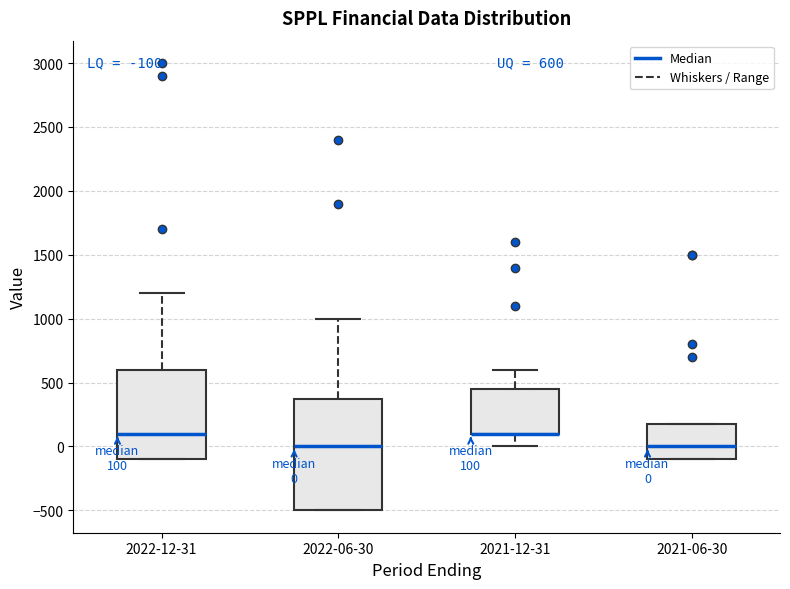

Comparing the boxes themselves (not the whiskers), which one is the tallest?

2022-06-30